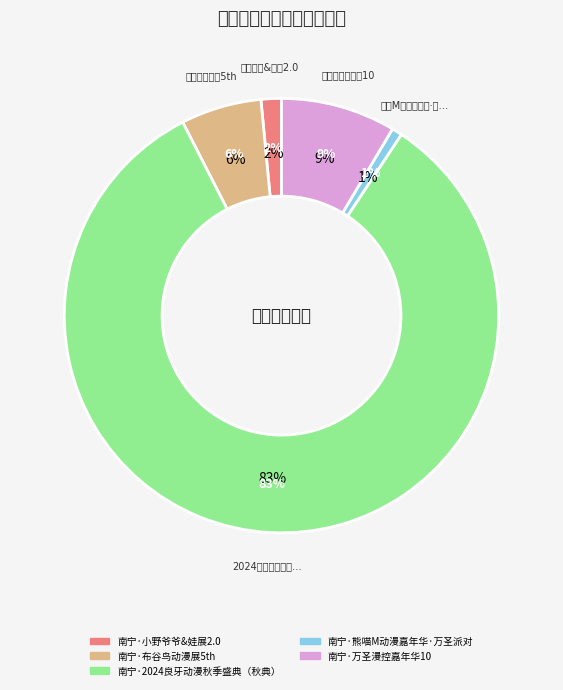

Rank the categories by value from highest to lowest.

南宁·2024良牙动漫秋季盛典（秋典）, 南宁·万圣漫控嘉年华10, 南宁·布谷鸟动漫展5th, 南宁·小野爷爷&娃展2.0, 南宁·熊喵M动漫嘉年华·万圣派对